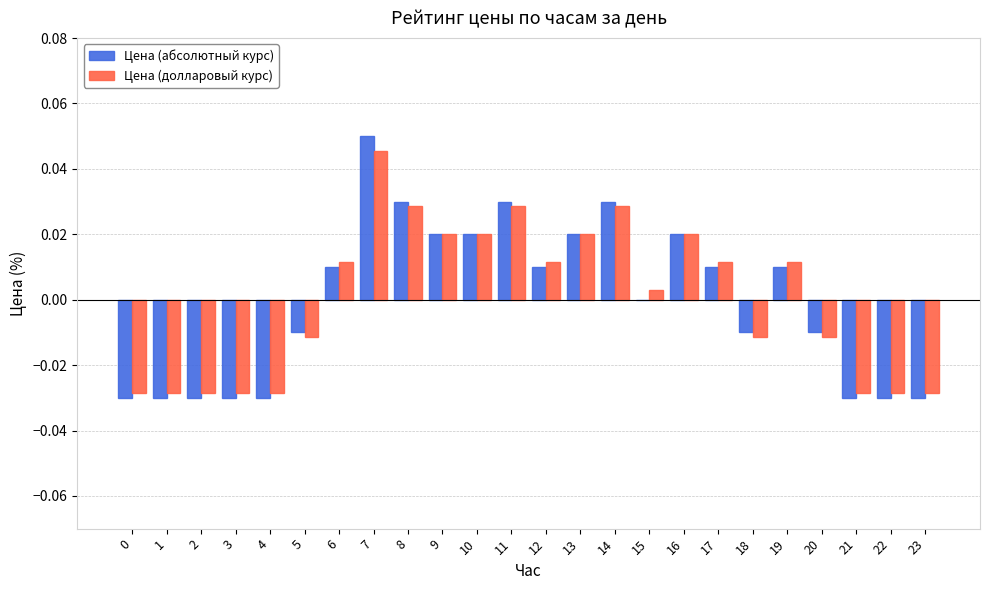

How many groups of bars are there?

24